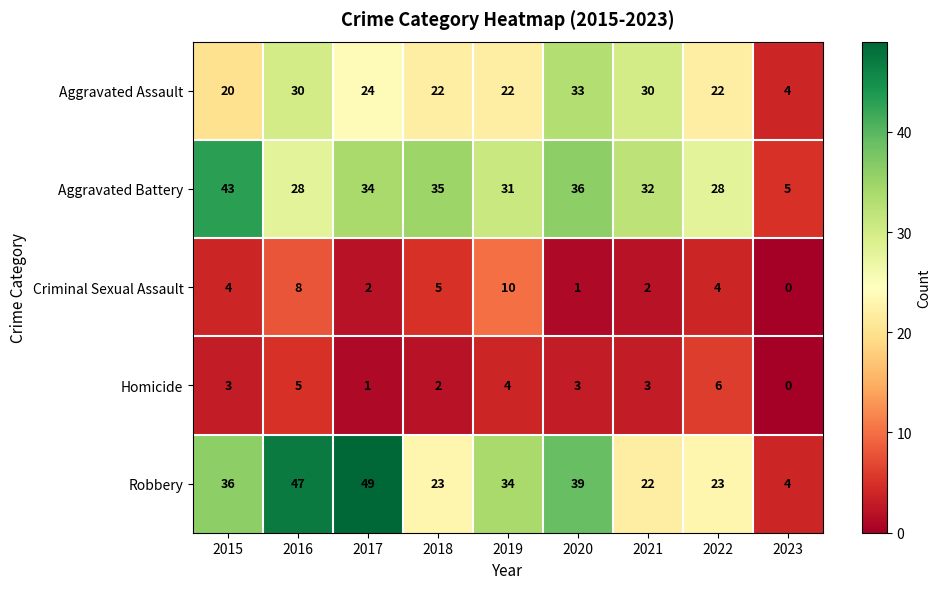

At which label does Aggravated Battery first exceed 32?

2015